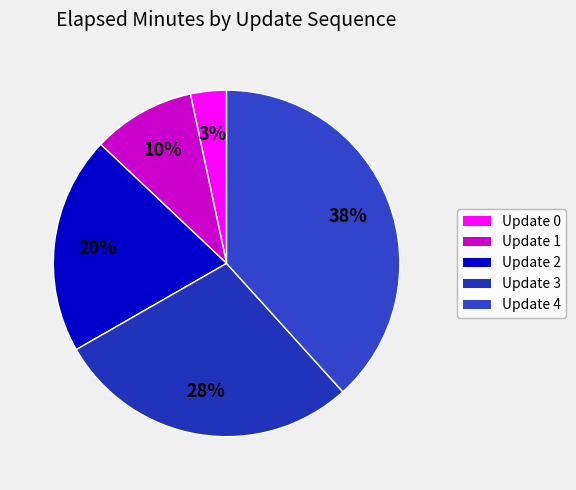

Rank the categories by value from highest to lowest.

Update 4, Update 3, Update 2, Update 1, Update 0